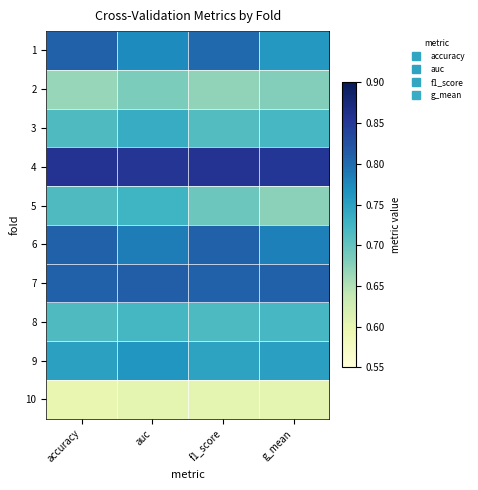

How many data points does each series have?

4